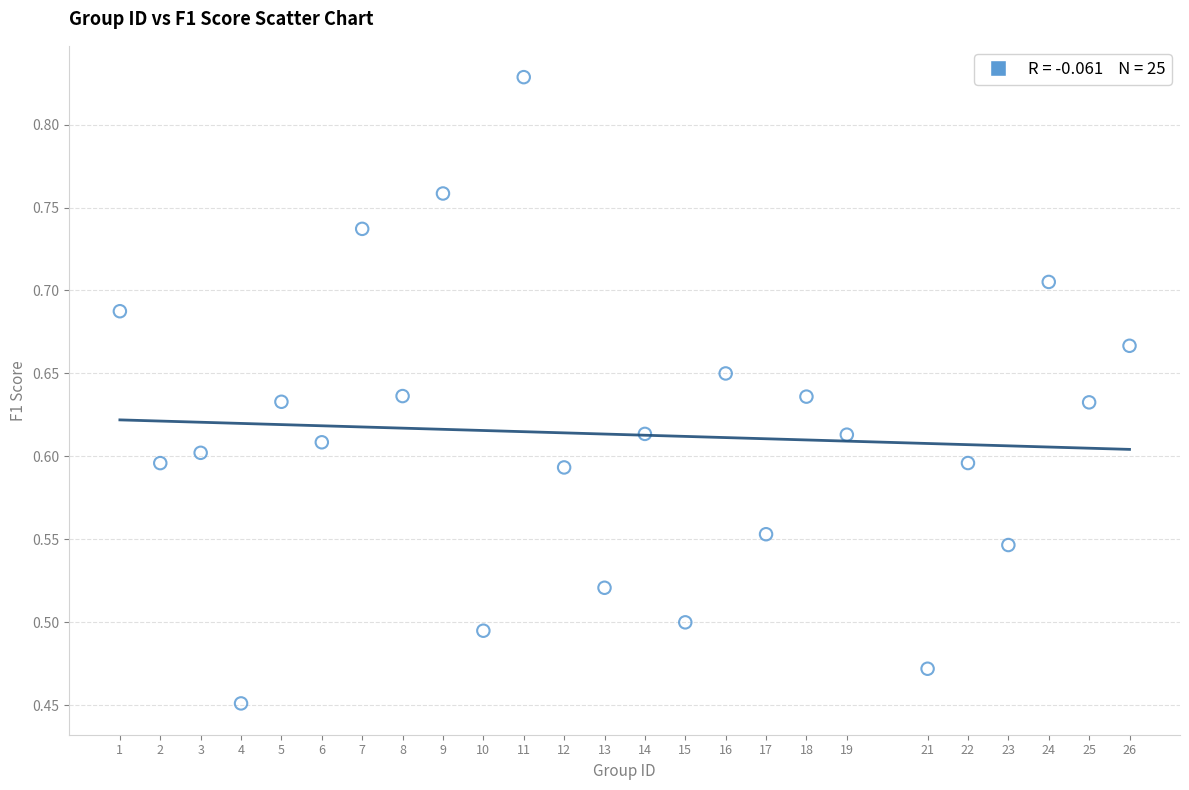

What is the range of X values (max minus min)?

25.0